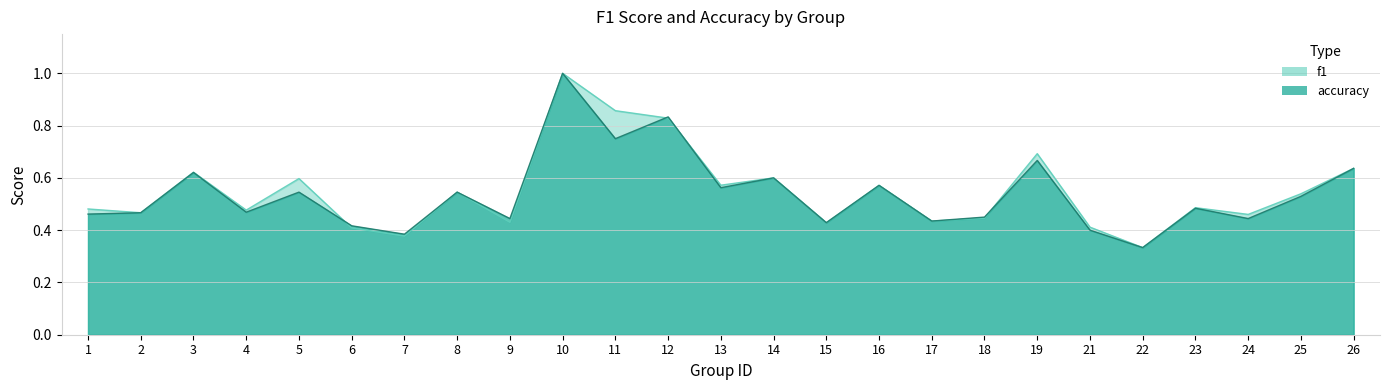

Is it true that accuracy equals 0.6 at 24?

False